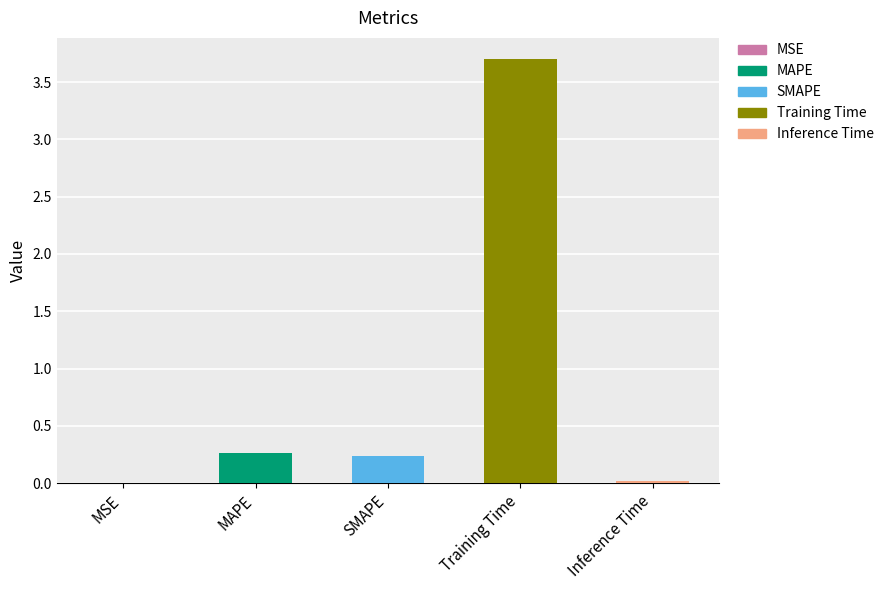

Rank the categories by value from lowest to highest.

MSE, Inference Time, SMAPE, MAPE, Training Time